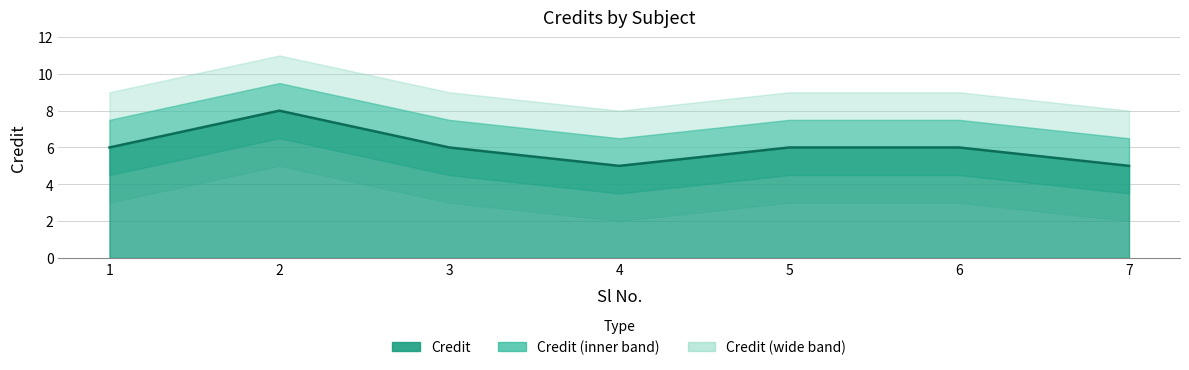

Read the value at 5.

6